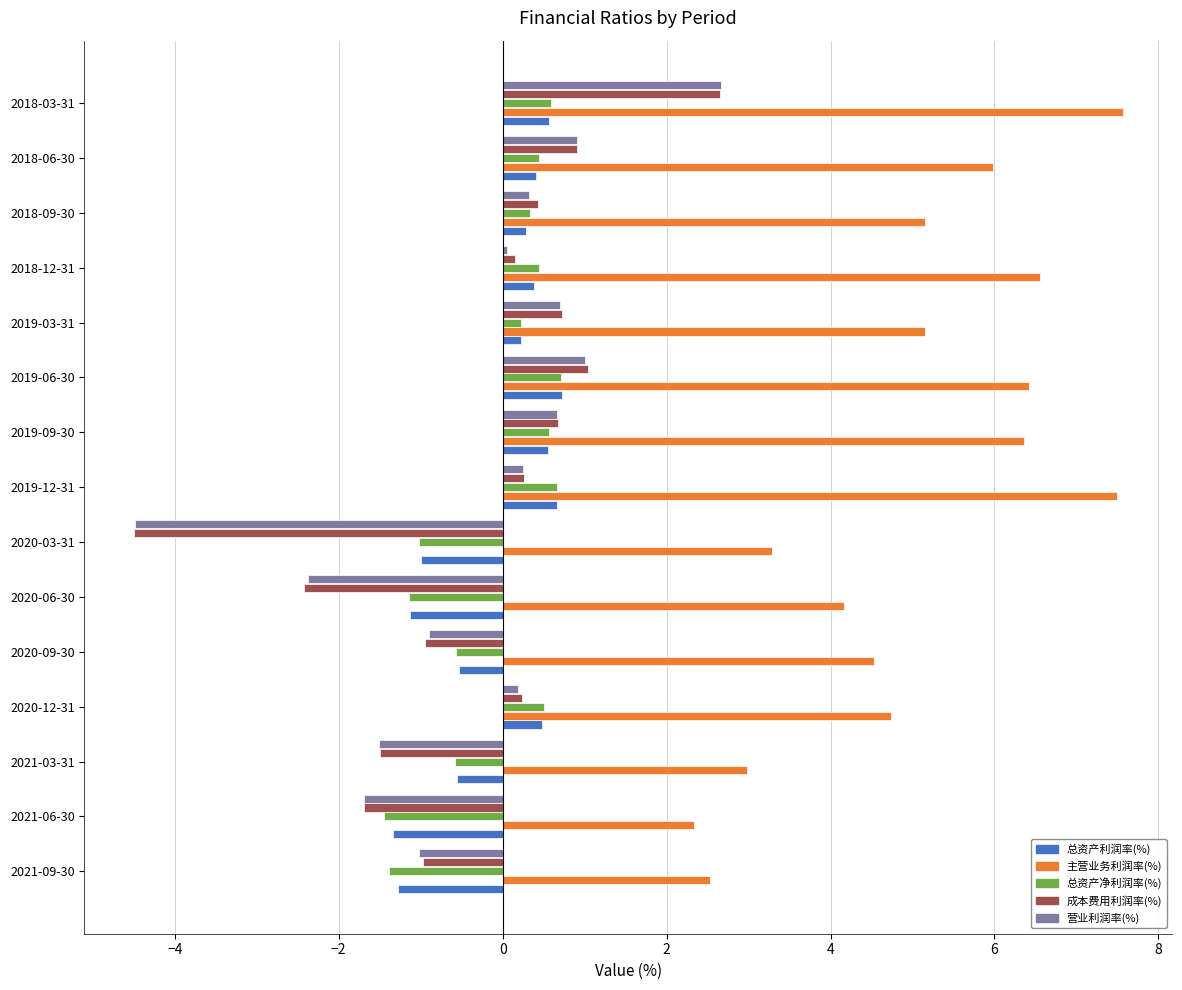

What is the difference between the highest and lowest values at 2018-06-30?

5.6